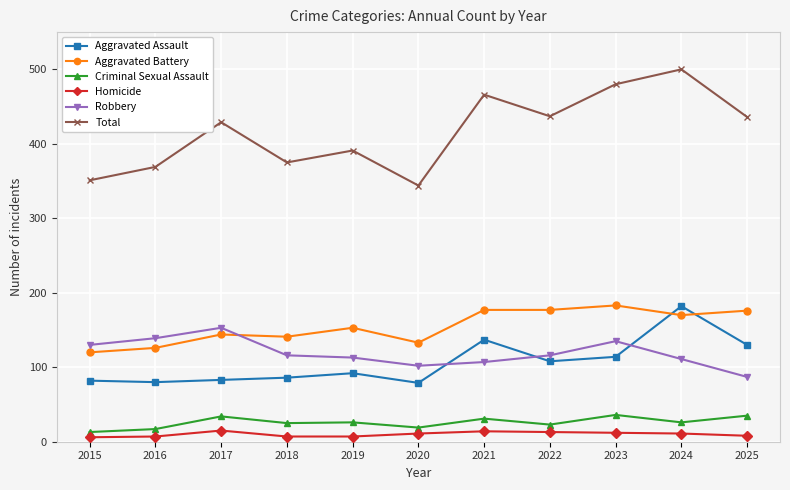

How many distinct data groups are displayed?

6